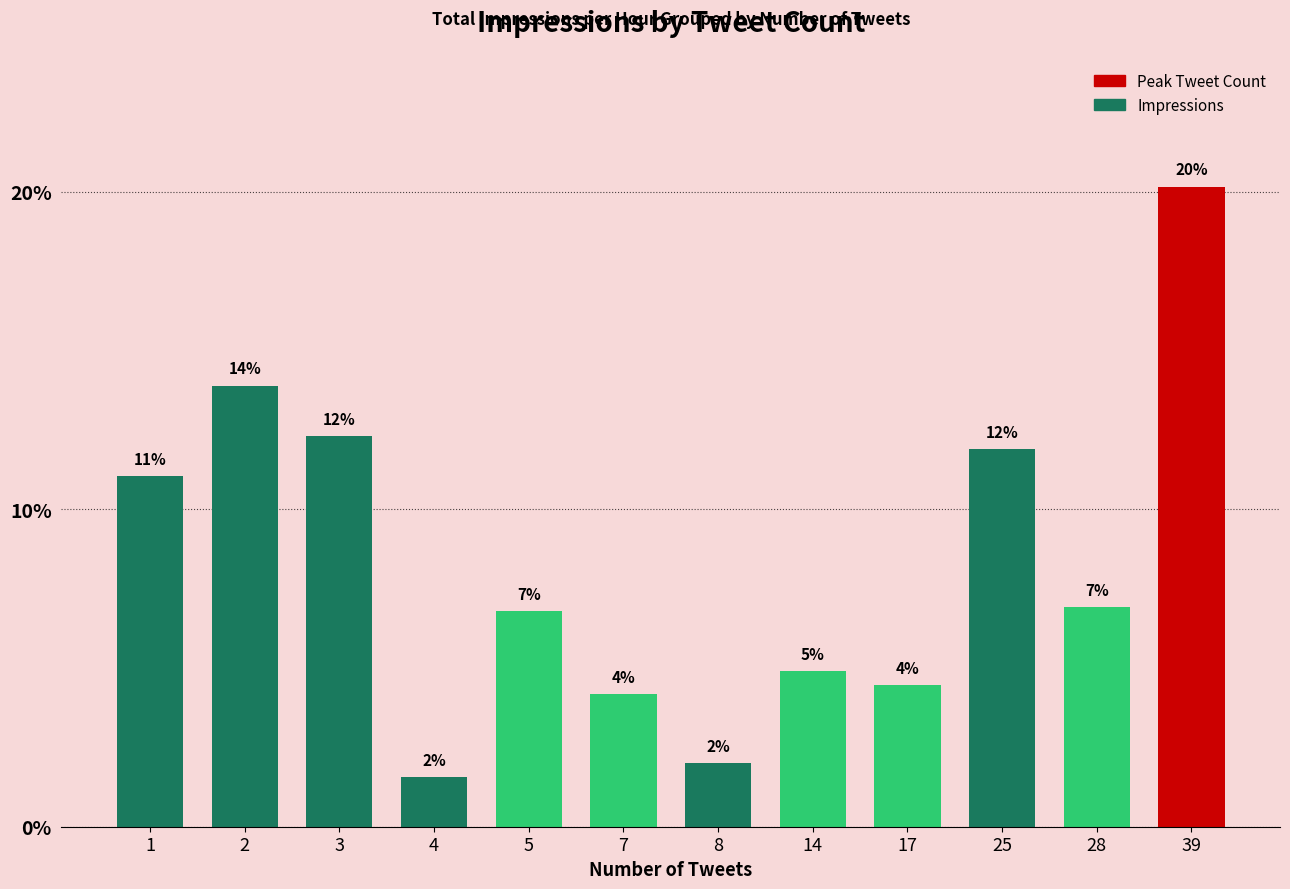

What is the maximum value shown in the chart?

20.1